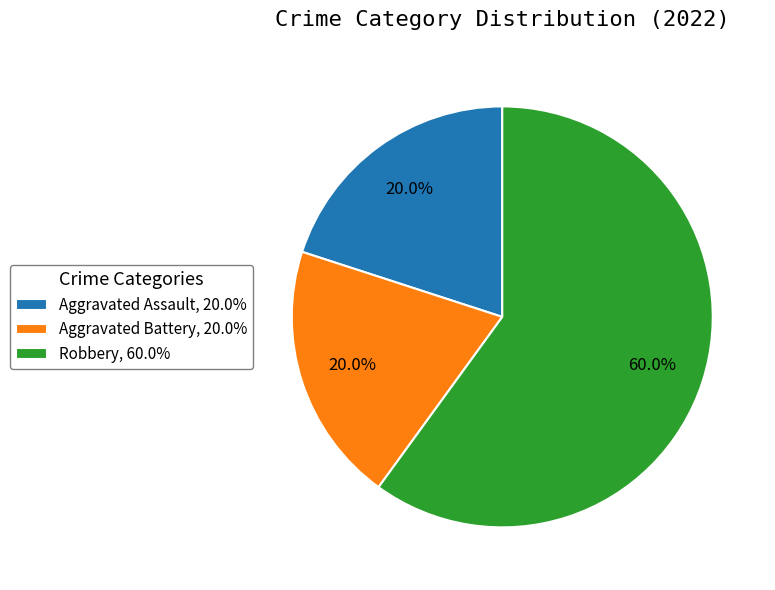

To the nearest percent, what is the combined percentage of Aggravated Assault and Robbery?

80%